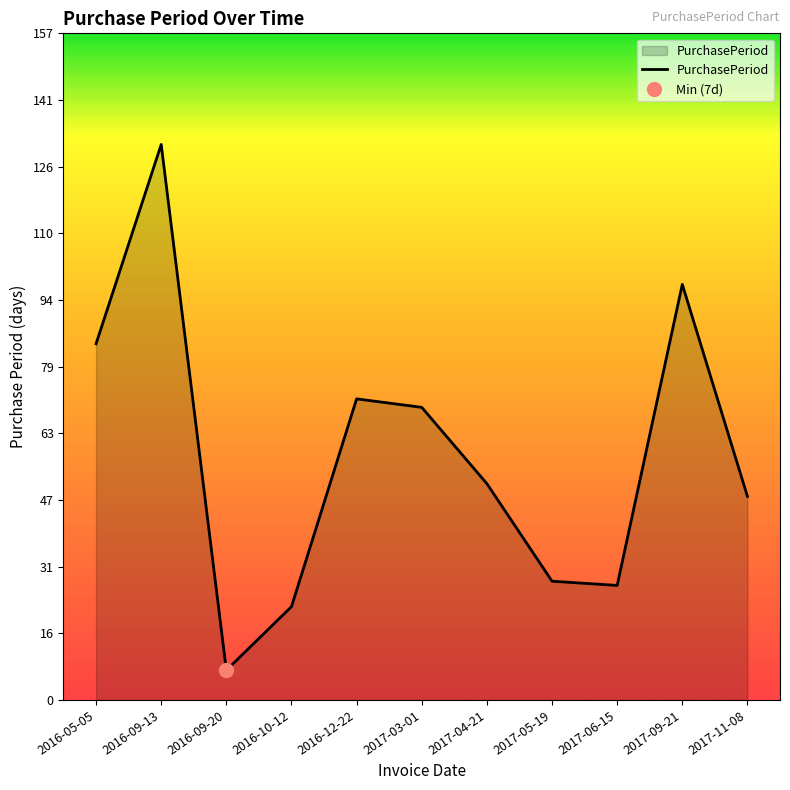

Where does the data first go above 51?

2016-05-05